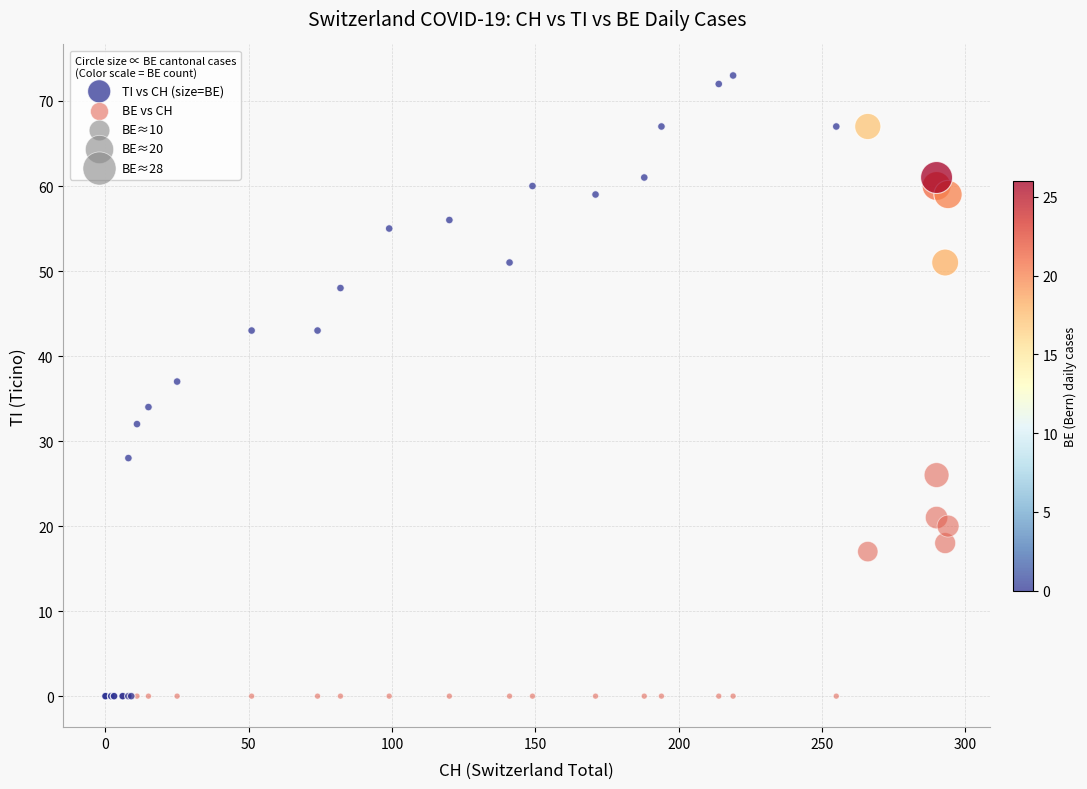

In the TI vs CH (size=BE) series, what Y value is closest to 36?

37